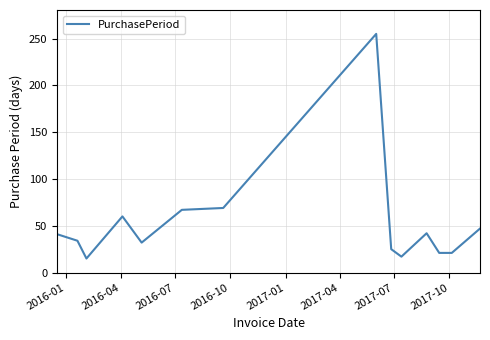

What is the difference between the maximum and minimum values?

240